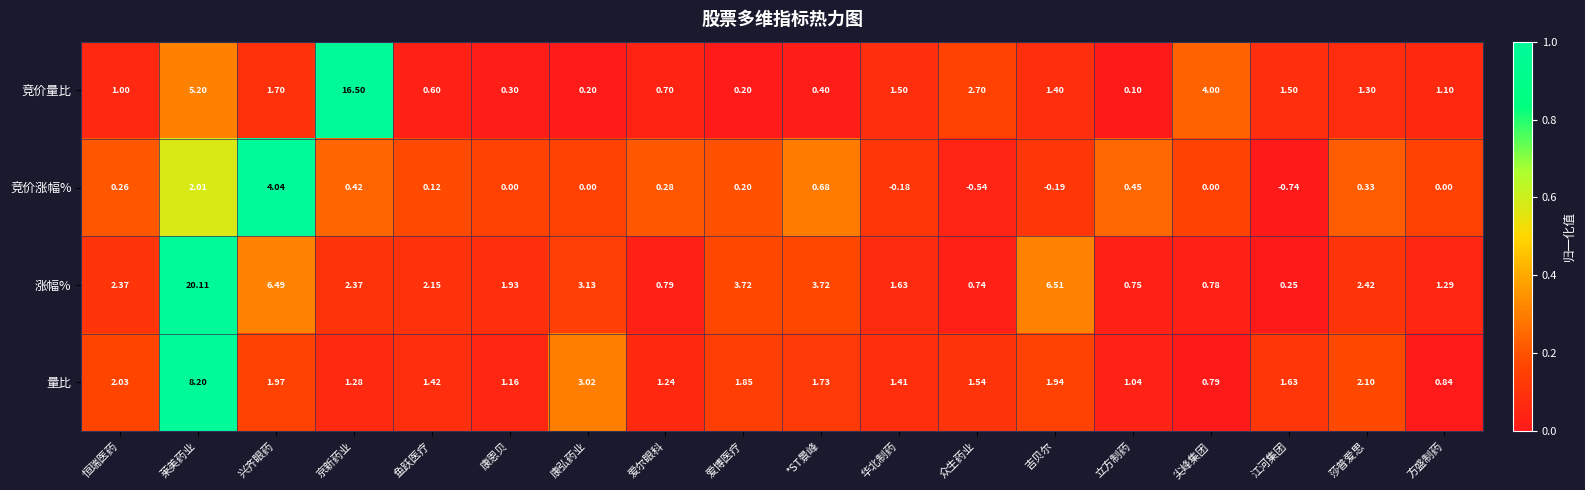

At 莱美药业, list the series in order from largest to smallest.

涨幅%, 量比, 竞价量比, 竞价涨幅%